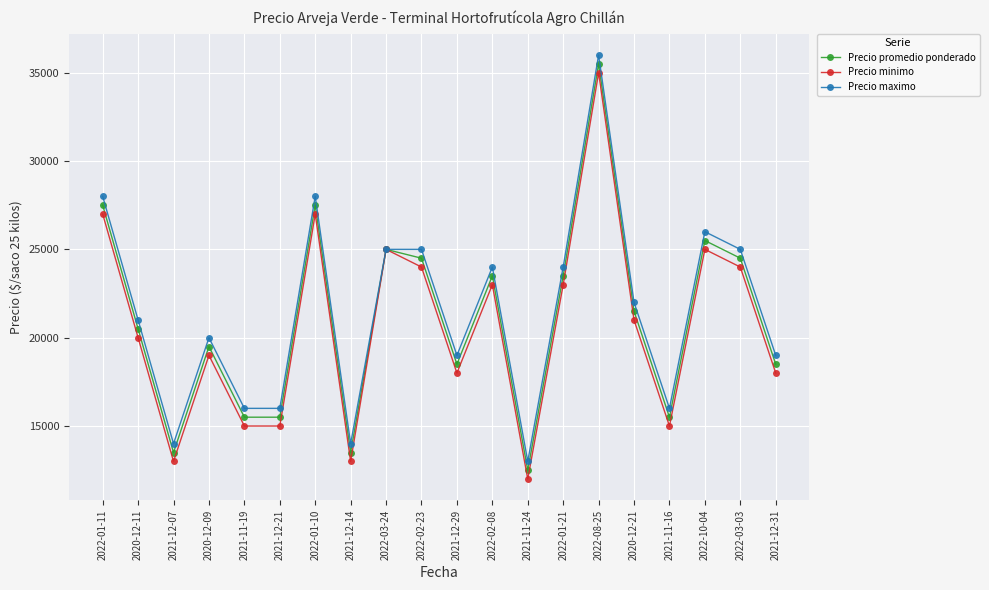

How many lines are shown in the chart?

3